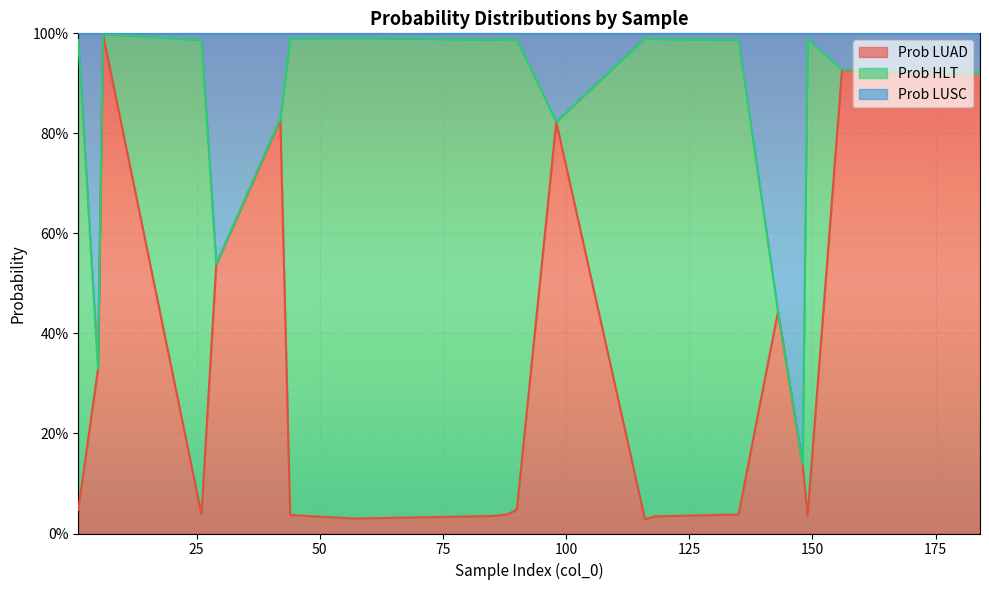

How many lines are shown in the chart?

2